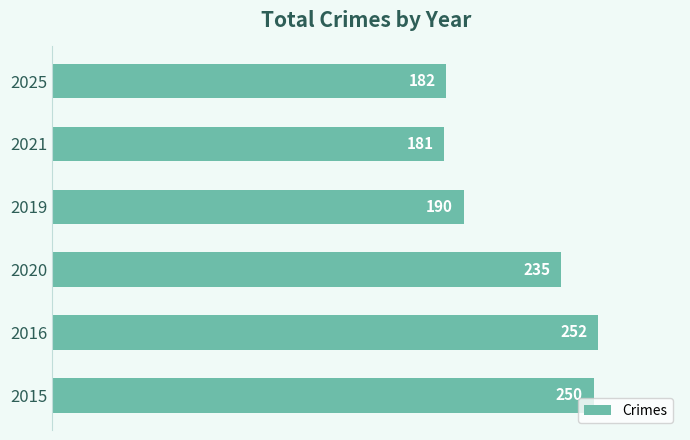

How many distinct data groups are displayed?

1